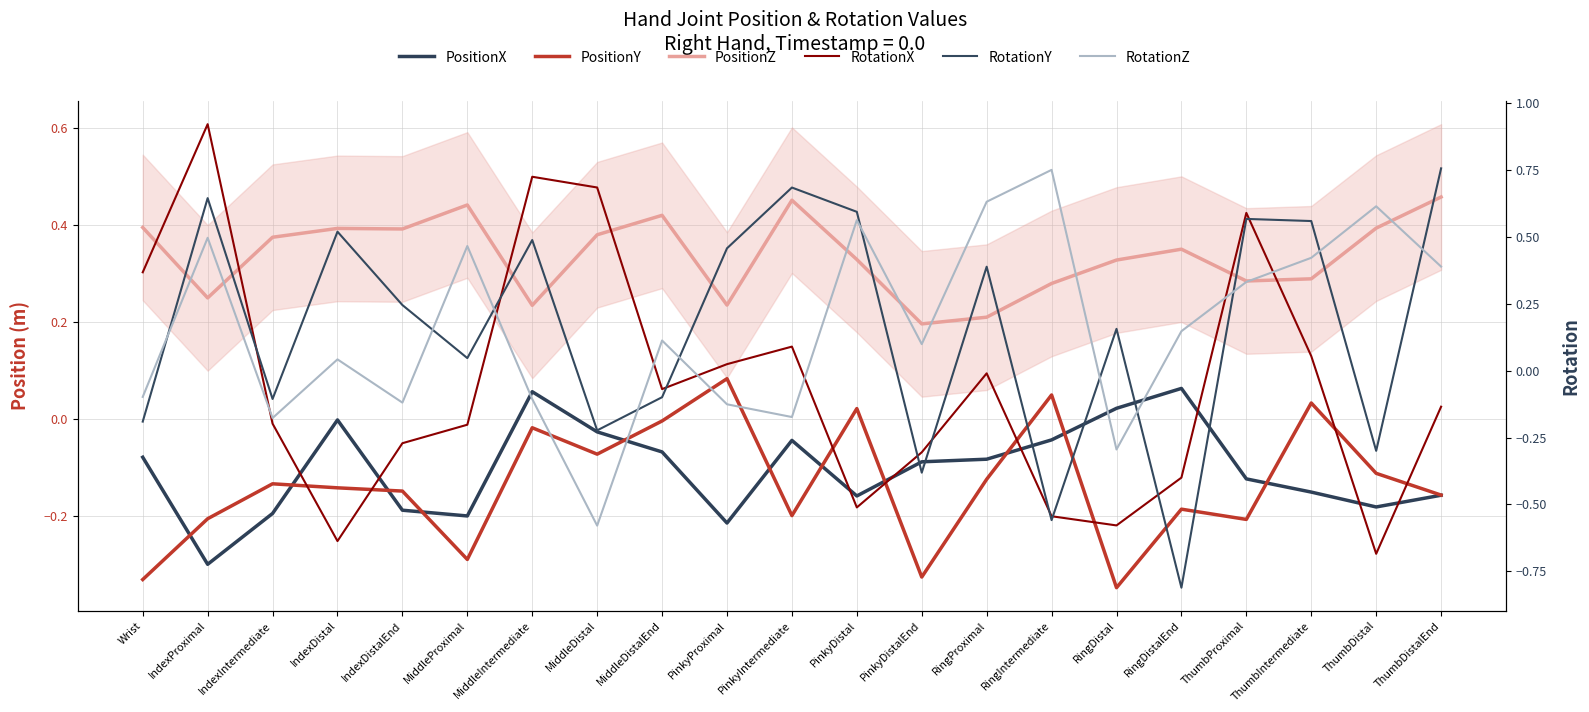

What is the difference between the highest and lowest values at RingIntermediate?

1.3